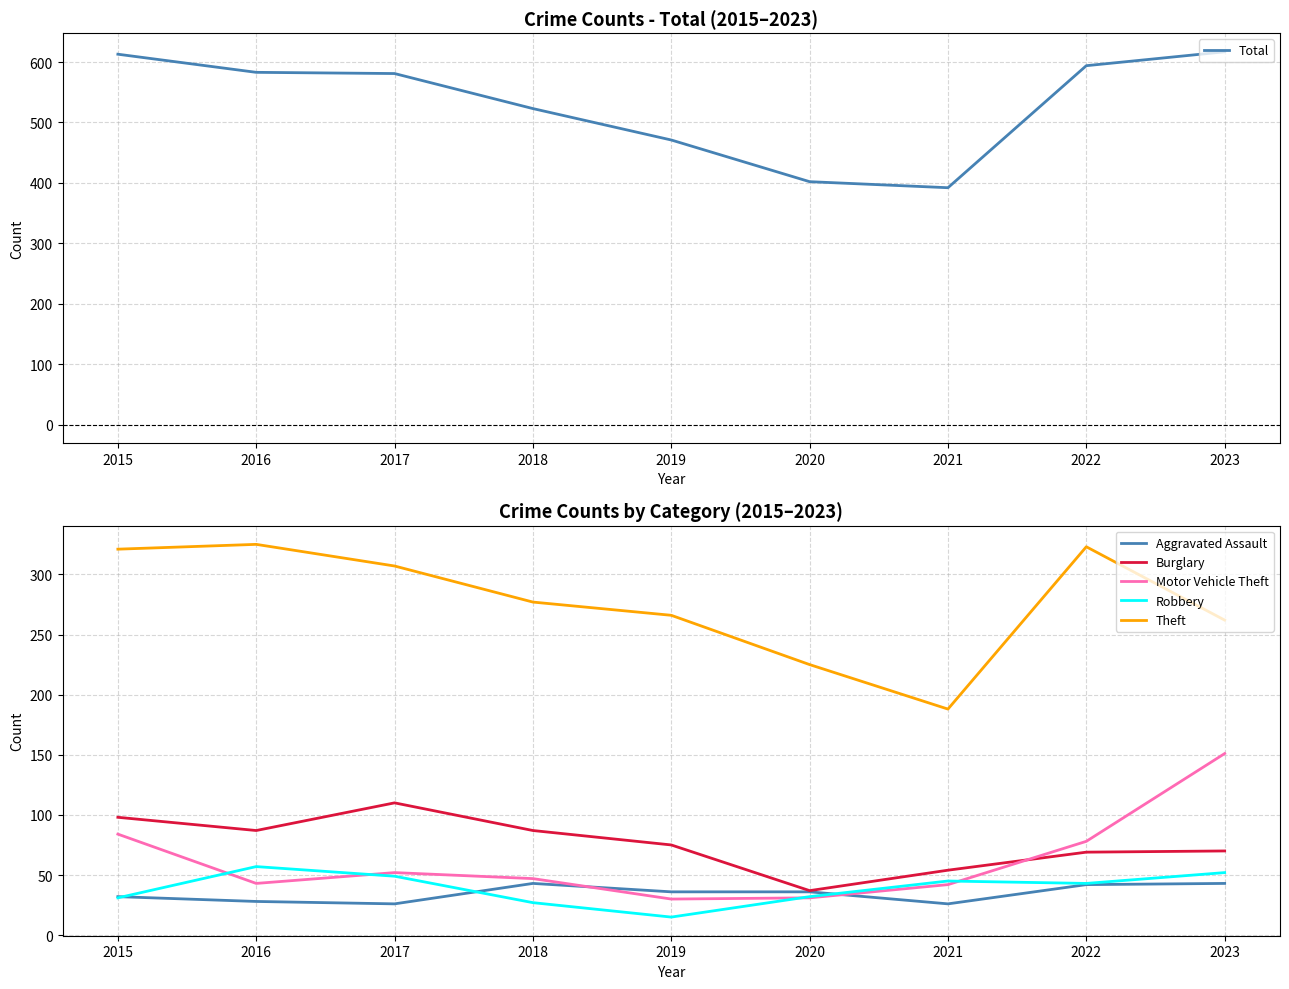

What is the sum of all Aggravated Assault values?

312